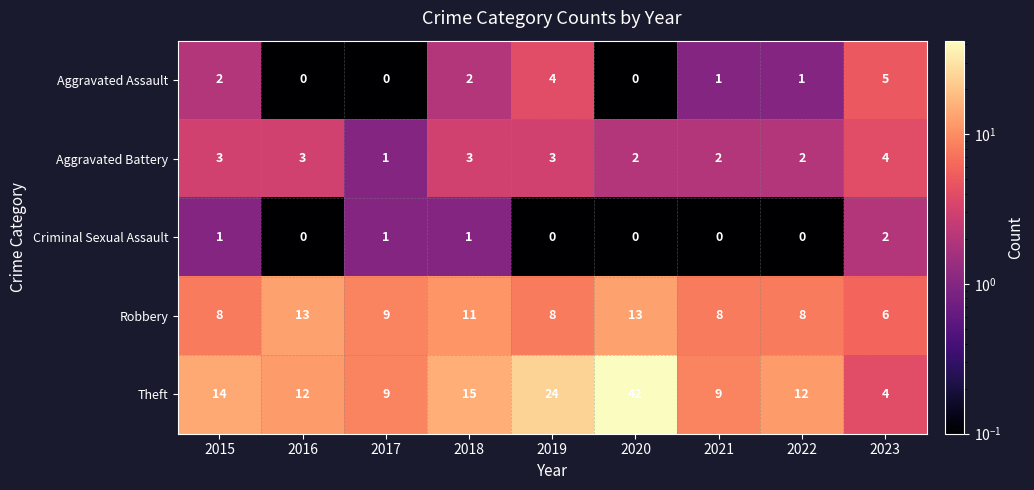

Read the Robbery value at 2018.

11